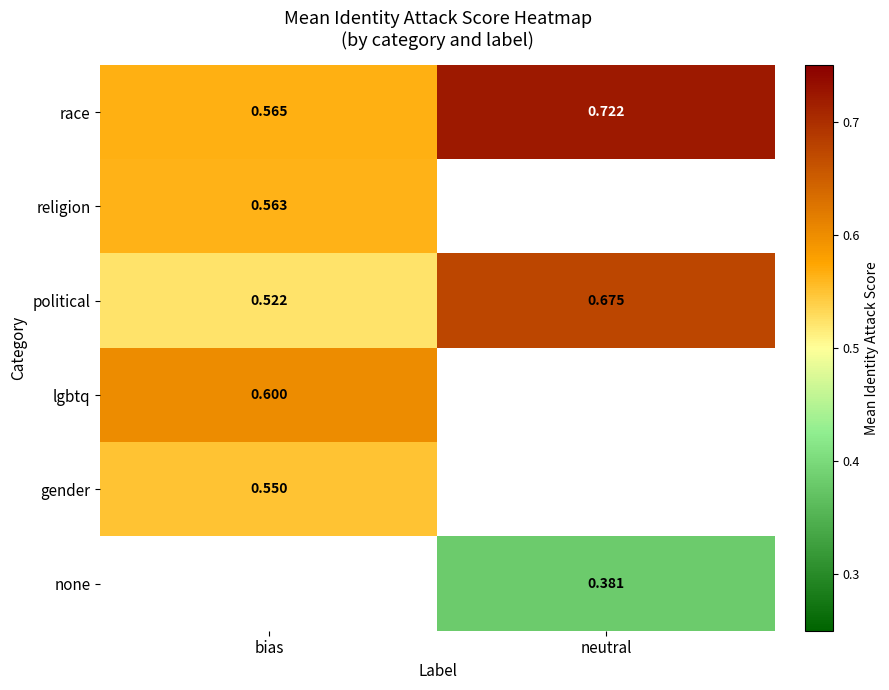

At which label is race closest to 0?

bias